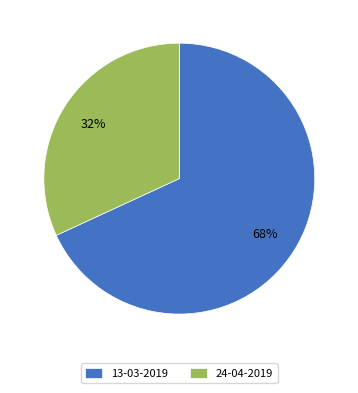

To the nearest percent, what portion does 24-04-2019 represent?

32%